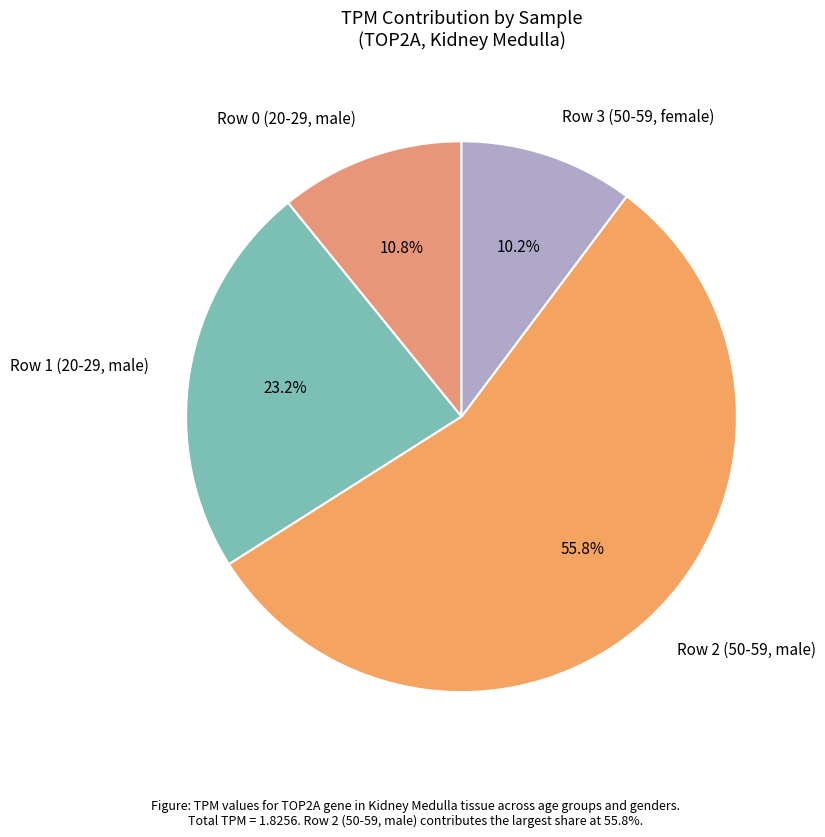

Rank the categories by value from lowest to highest.

Row 3 (50-59, female), Row 0 (20-29, male), Row 1 (20-29, male), Row 2 (50-59, male)